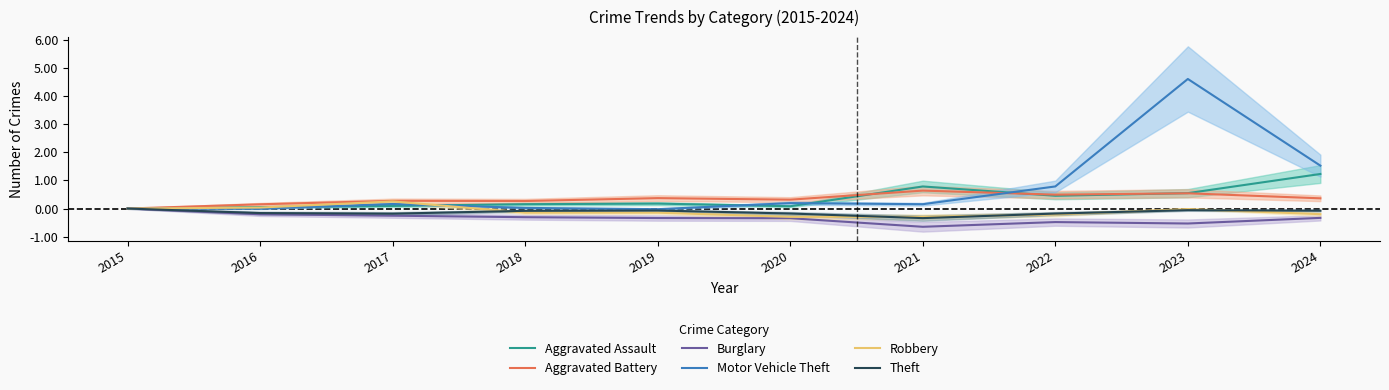

Is it true that Robbery equals 0.0 at 2016?

False